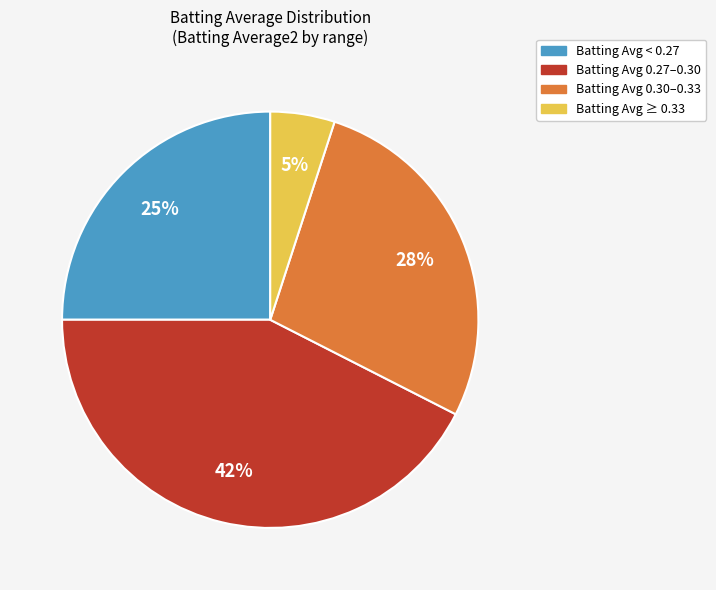

Is there any slice that represents more than half of the pie?

No